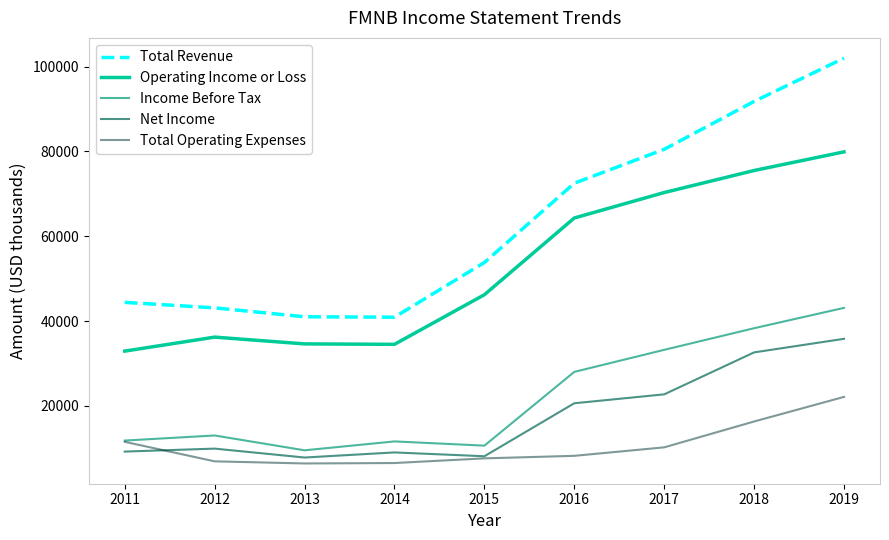

Is this an area chart (filled region under the line)?

No